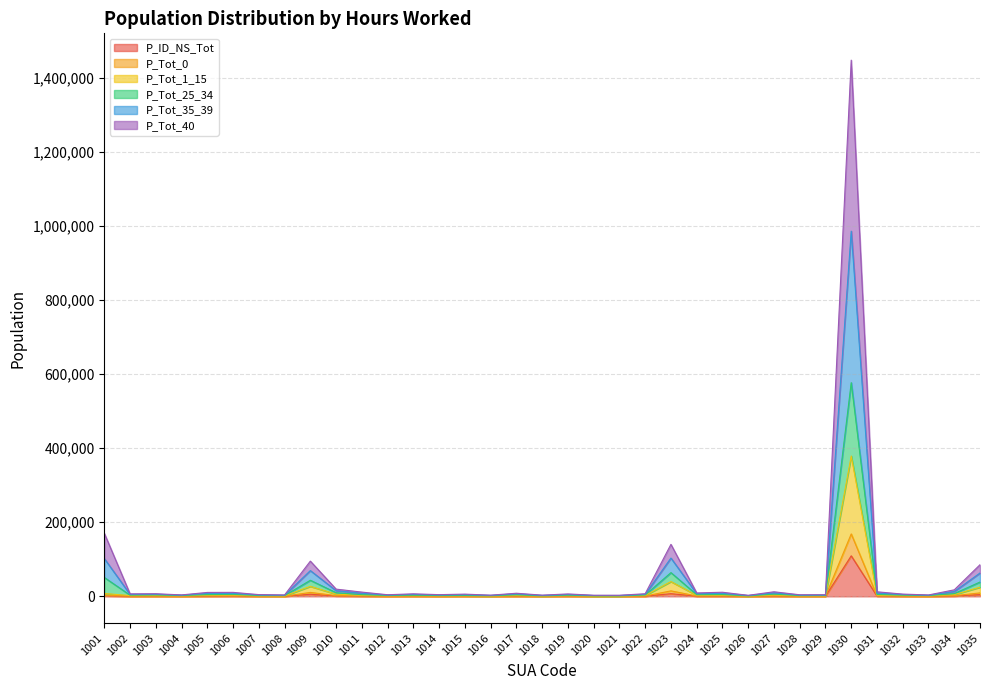

What is the highest value of the P_ID_NS_Tot series?

109393